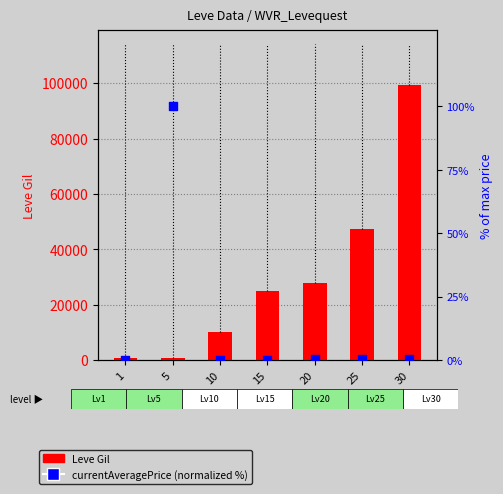

What is the total value across all series at 1?

690.0